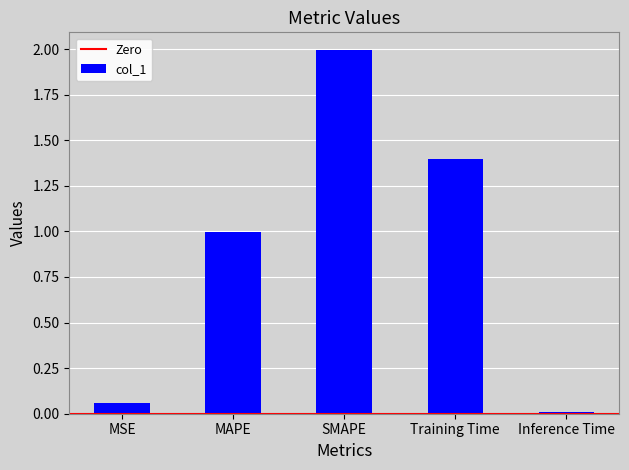

Rank the categories by value from highest to lowest.

SMAPE, Training Time, MAPE, MSE, Inference Time